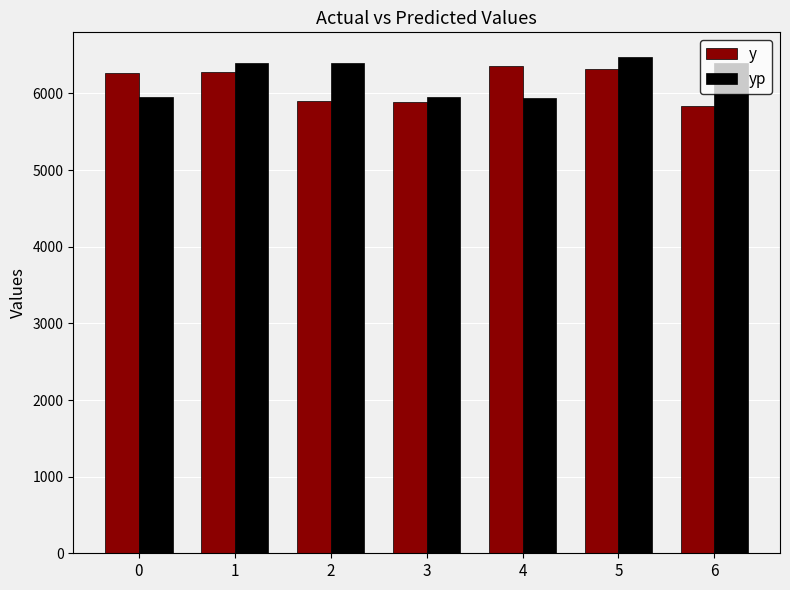

What is the difference between the y values at 0 and 5?

51.0